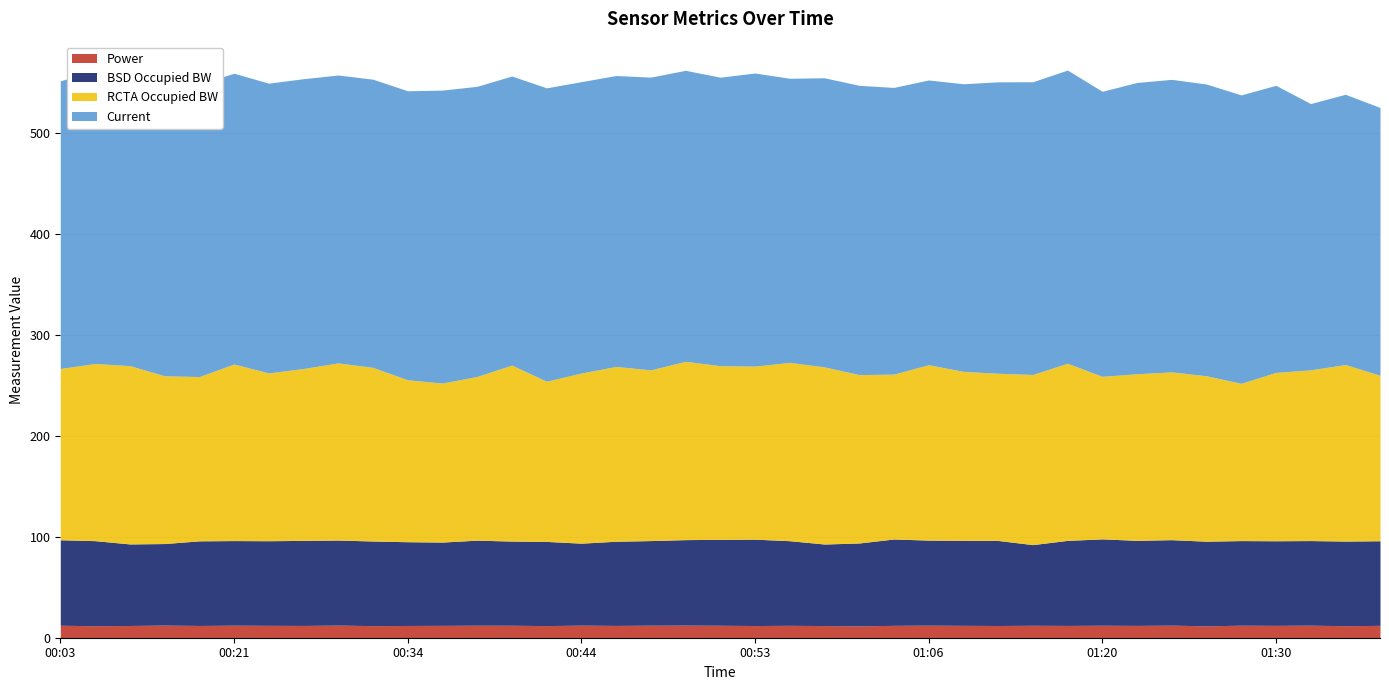

Where is the first local maximum for RCTA Occupied BW?

00:15